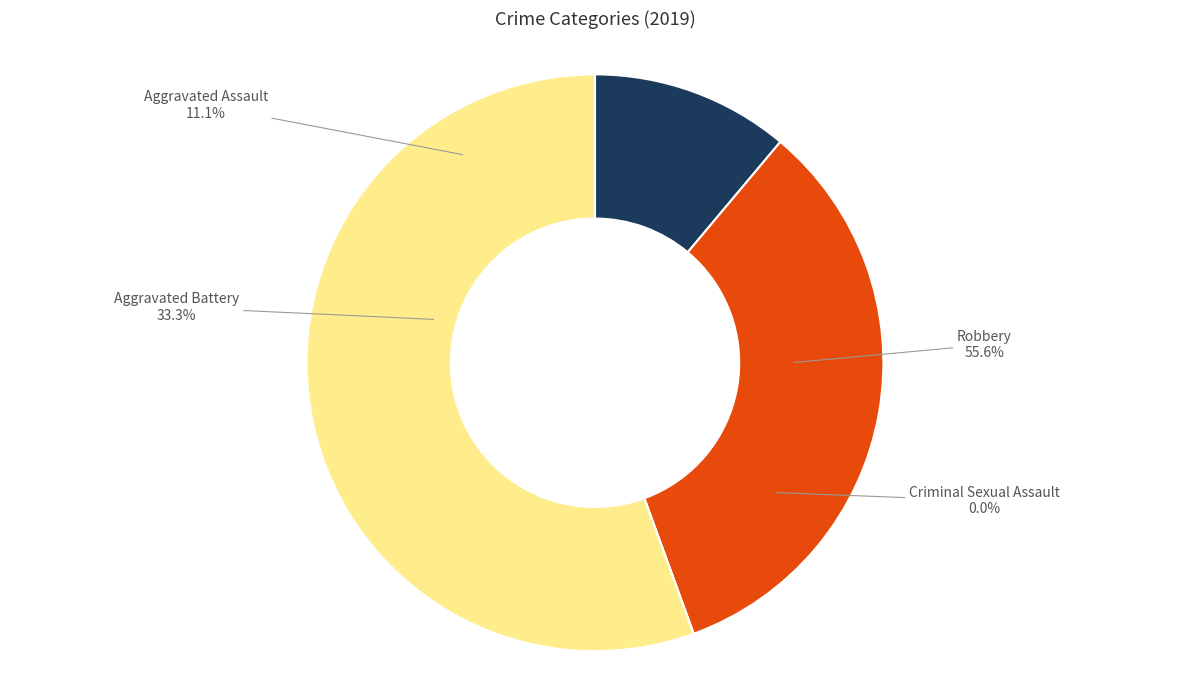

Which slice is the smallest?

Criminal Sexual Assault